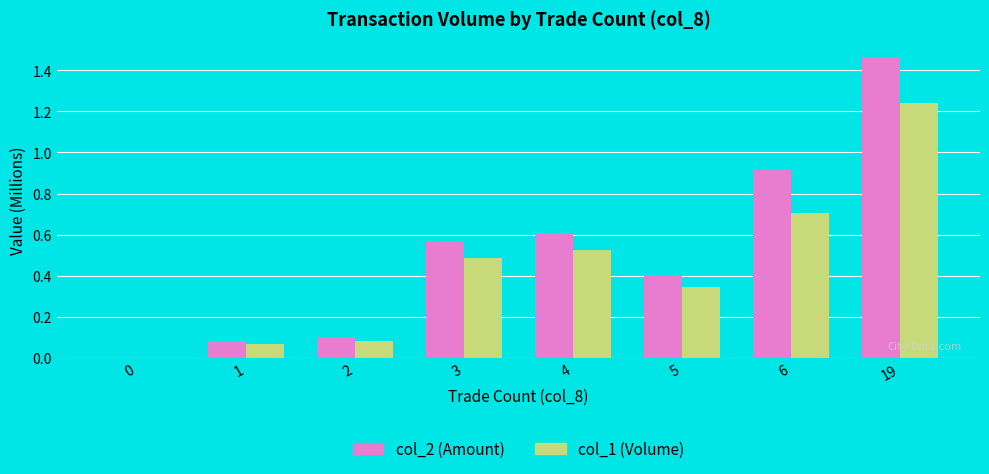

Are the bars horizontal?

No